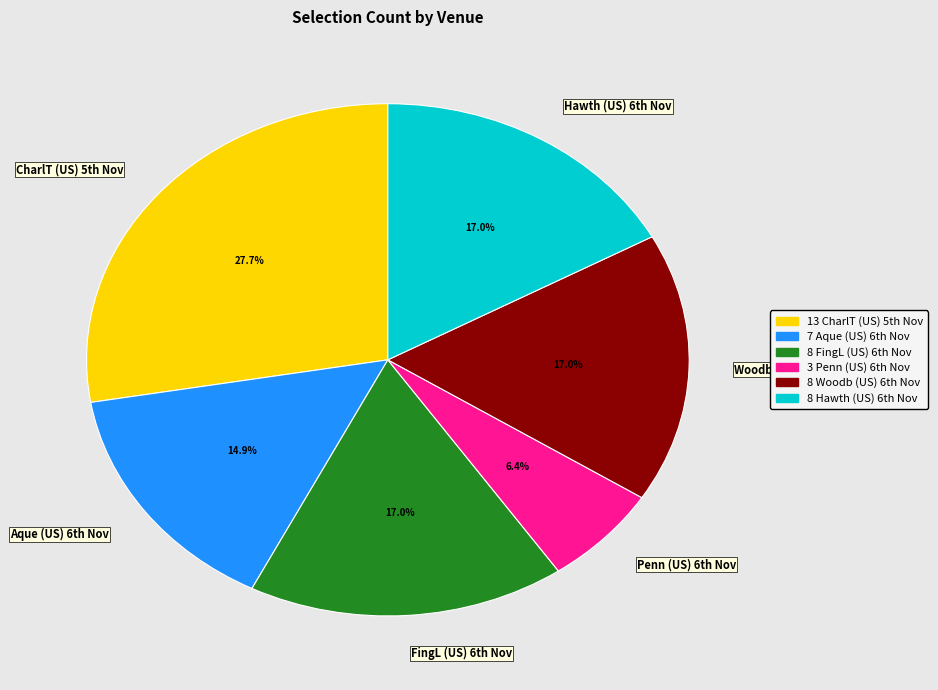

What is the largest slice in the pie chart?

CharlT (US) 5th Nov